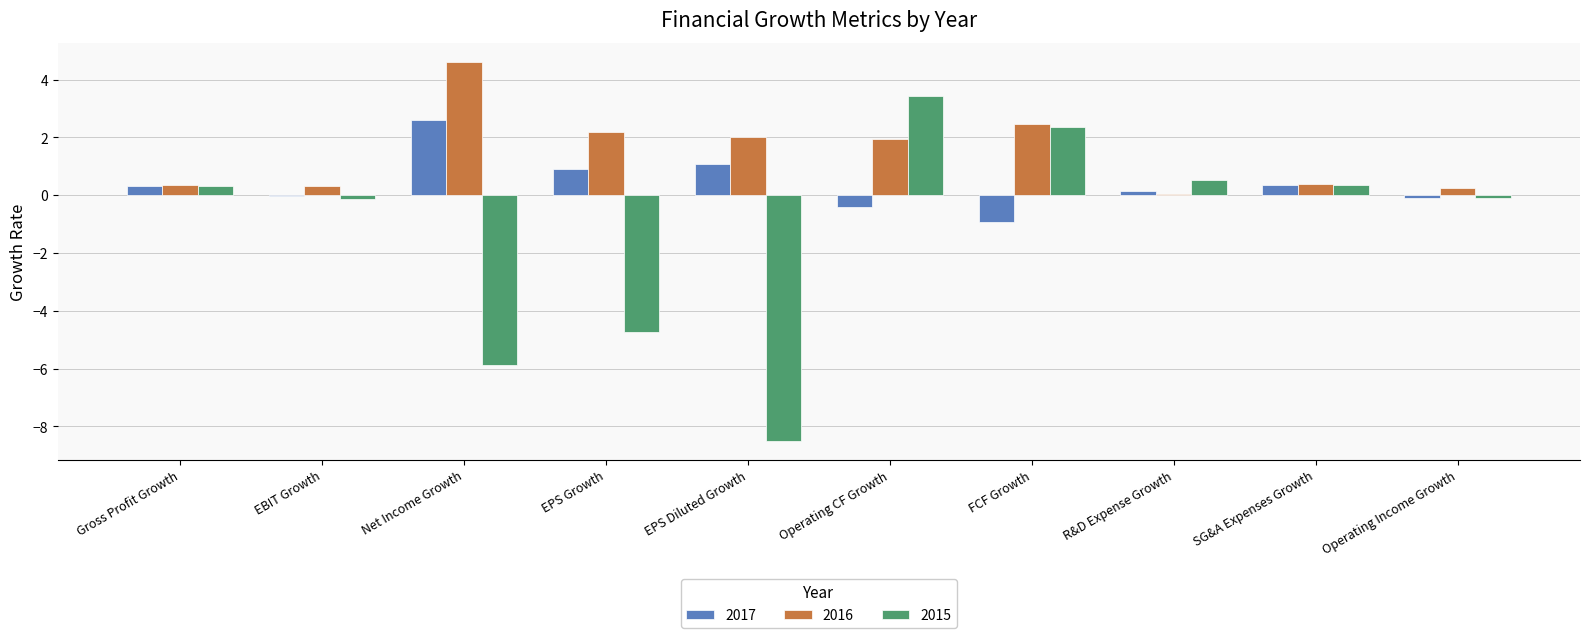

What is the sum of all 2015 values?

-12.4